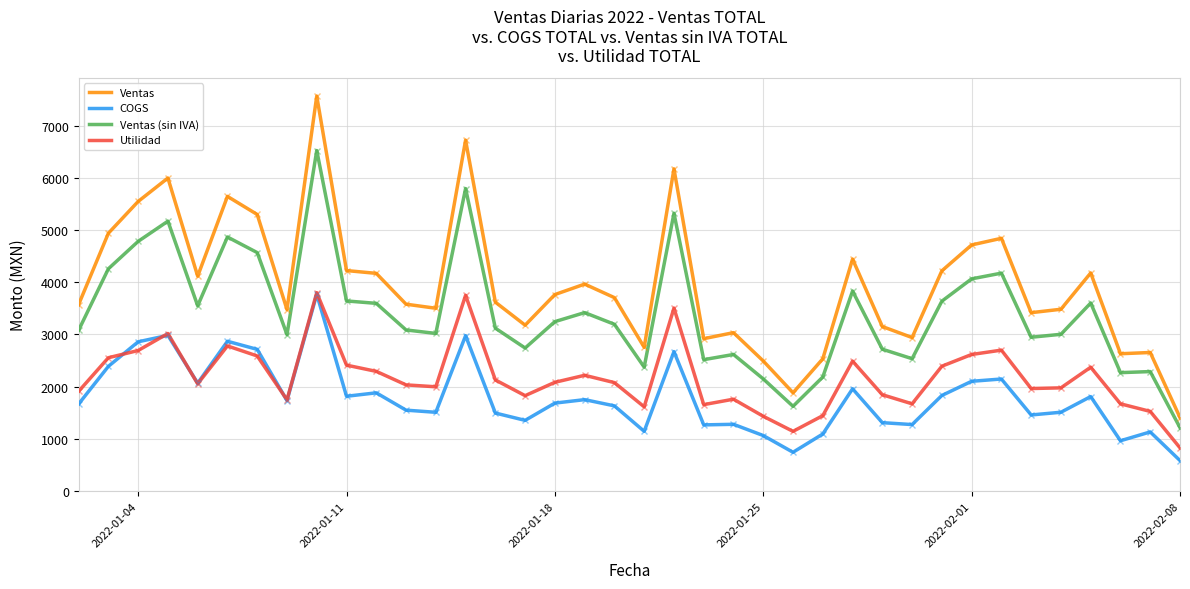

What is the sum of all Utilidad values?

82538.8